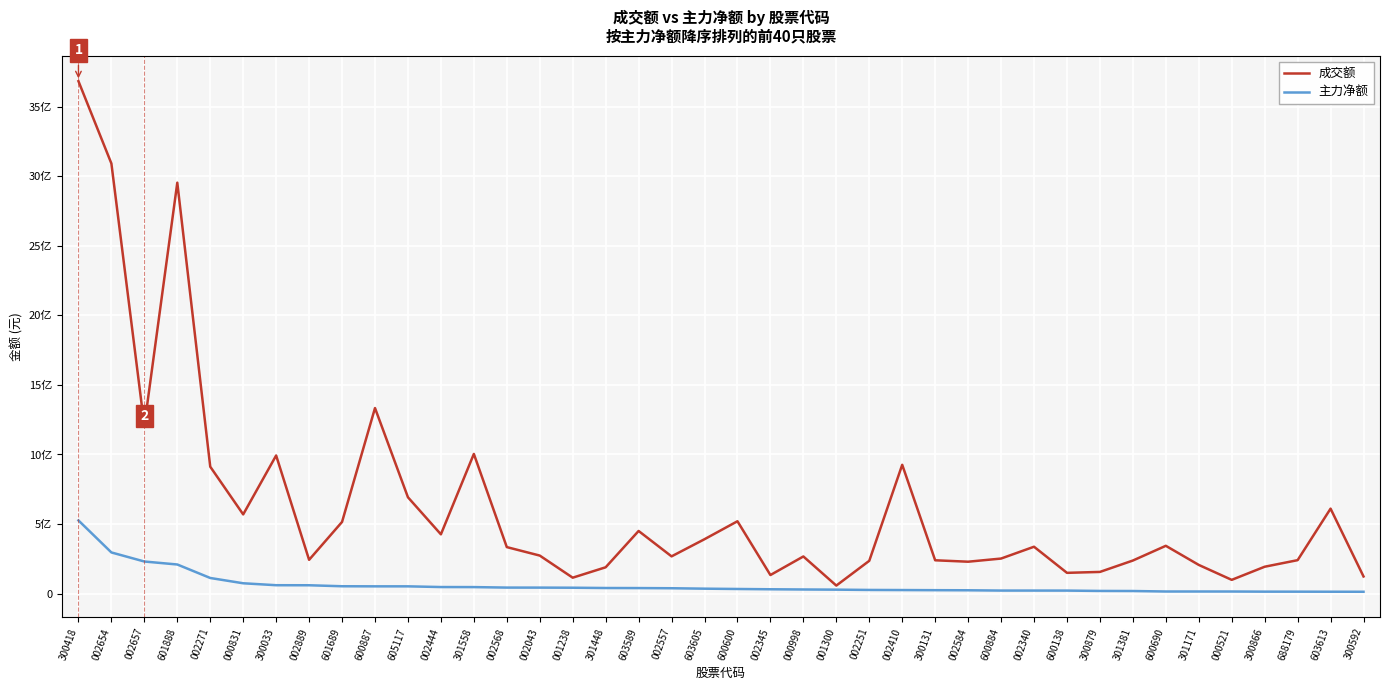

What are all the series names shown in the legend?

成交额, 主力净额